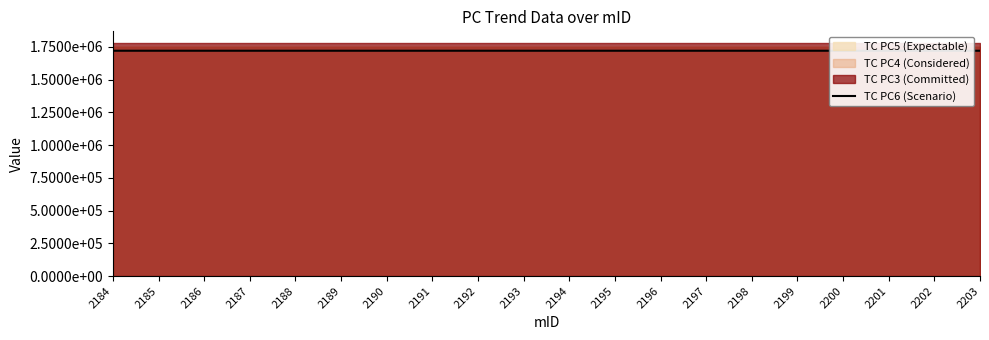

Reading left to right, transcribe all the data shown in this chart.

2184=1720702.0	2185=1720707.3	2186=1720689.4	2187=1720695.6	2188=1720691.6	2189=1720695.8	2190=1720691.6	2191=1720687.4	2192=1720712.4	2193=1720699.6	2194=1720689.2	2195=1720691.7	2196=1720700.5	2197=1720689.6	2198=1720662.7	2199=1720708.7	2200=1720690.7	2201=1720685.7	2202=1720691.2	2203=1720675.7